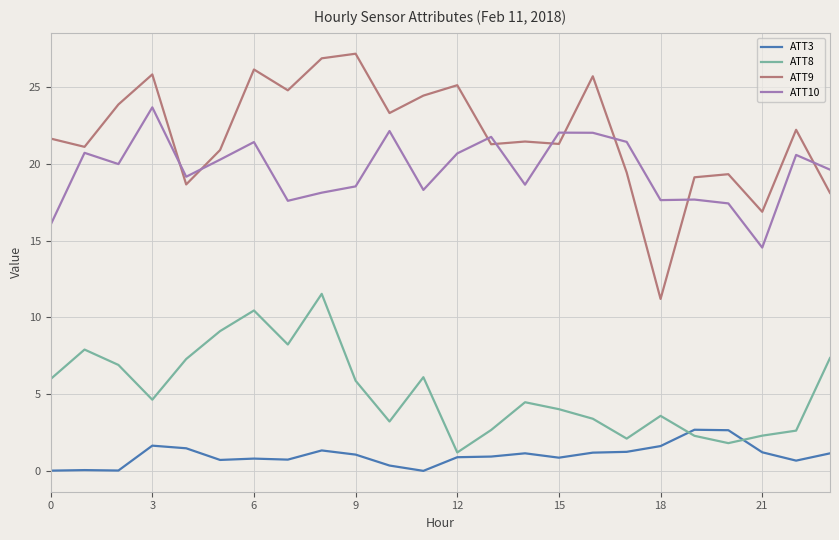

What is the difference between the maximum and minimum values in the ATT3 series?

2.7